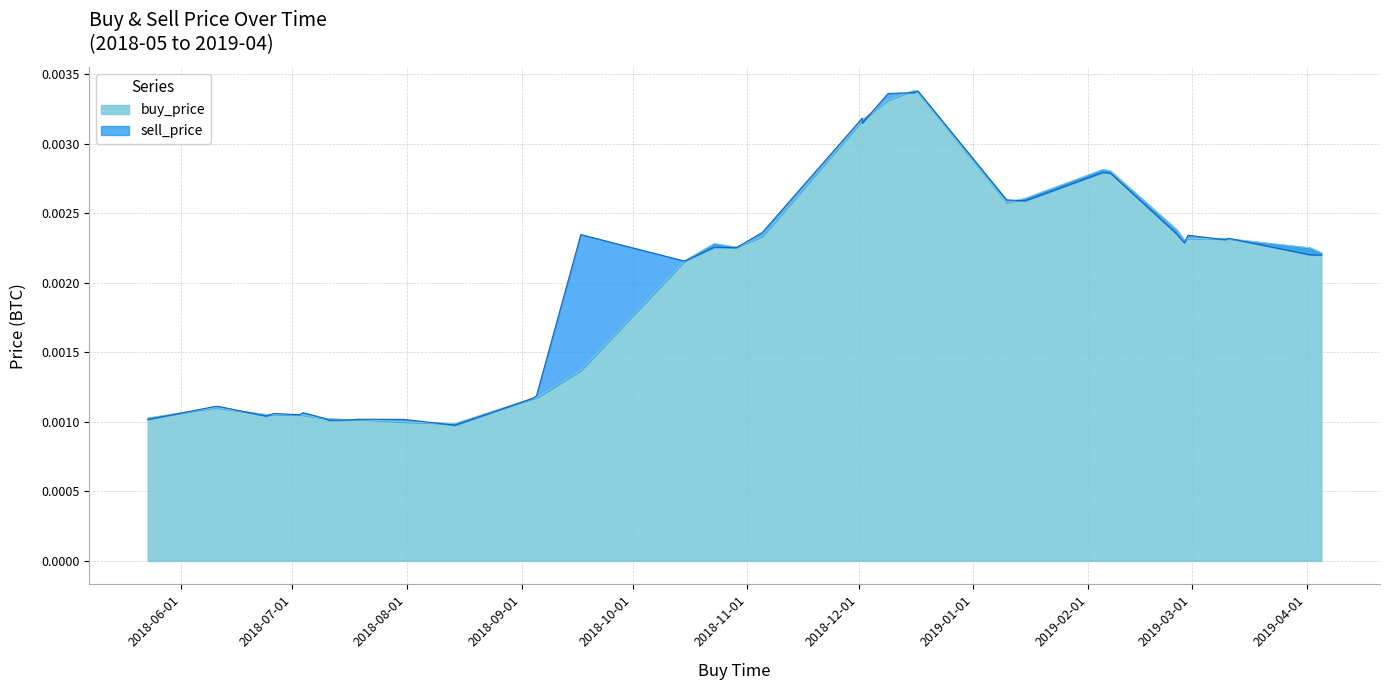

What are all the series names shown in the legend?

buy_price, sell_price